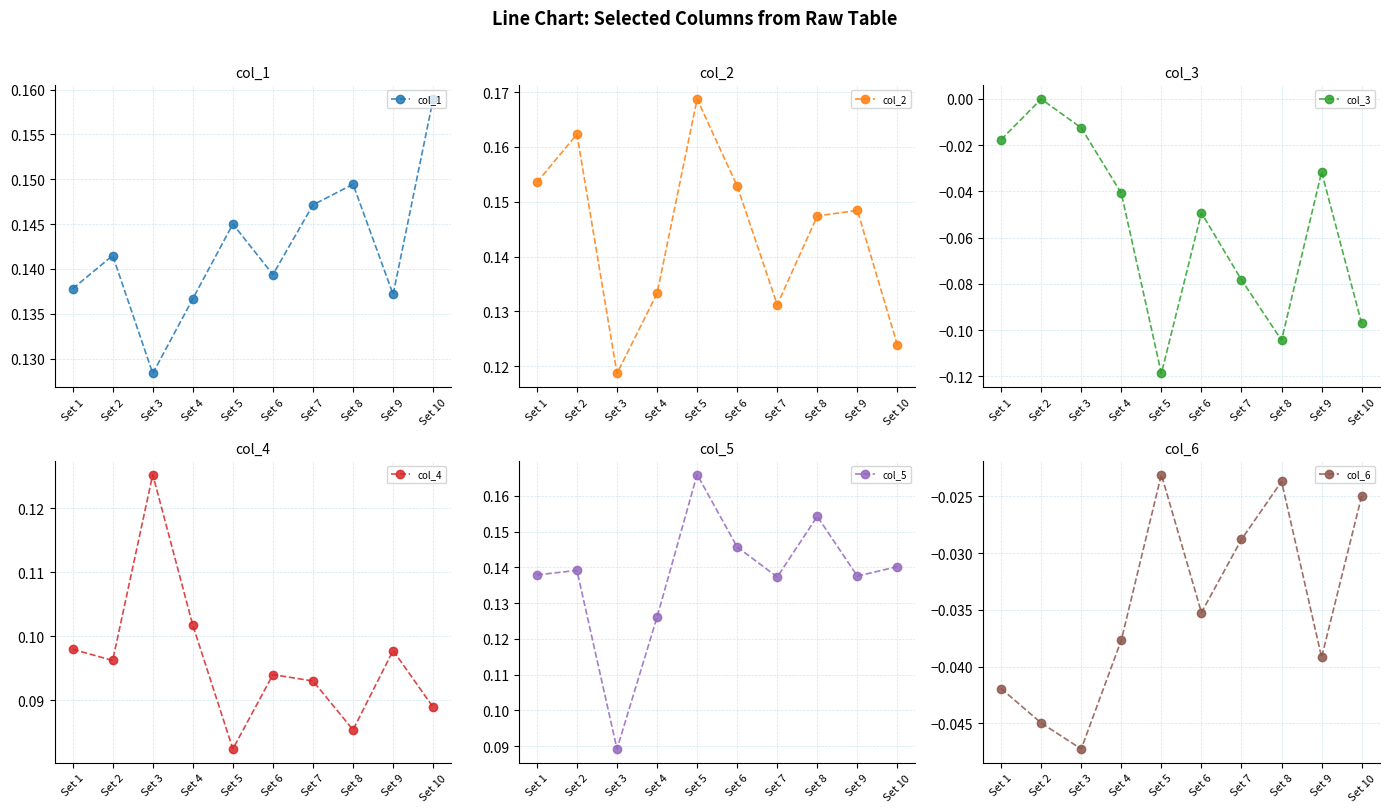

Which series has the widest spread of values?

col_3